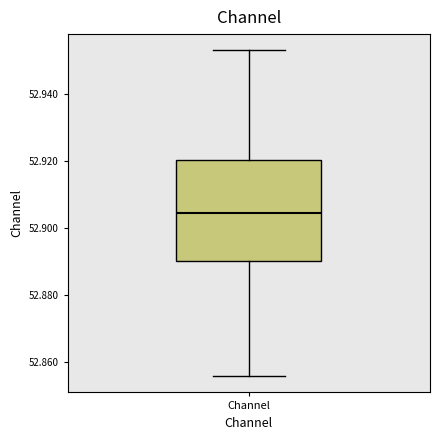

Transcribe this box plot: give where the median line is, the range the box spans, and where the two whiskers end, as read against the y-axis. The values are not printed on the chart, so give them approximately, as read against the axis.

median 52.904, box 52.890 to 52.920, whiskers 52.856 to 52.954